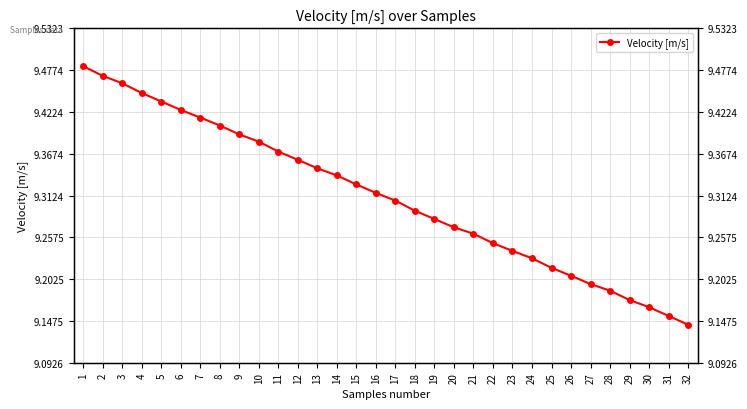

Does the chart have visible grid lines?

Yes